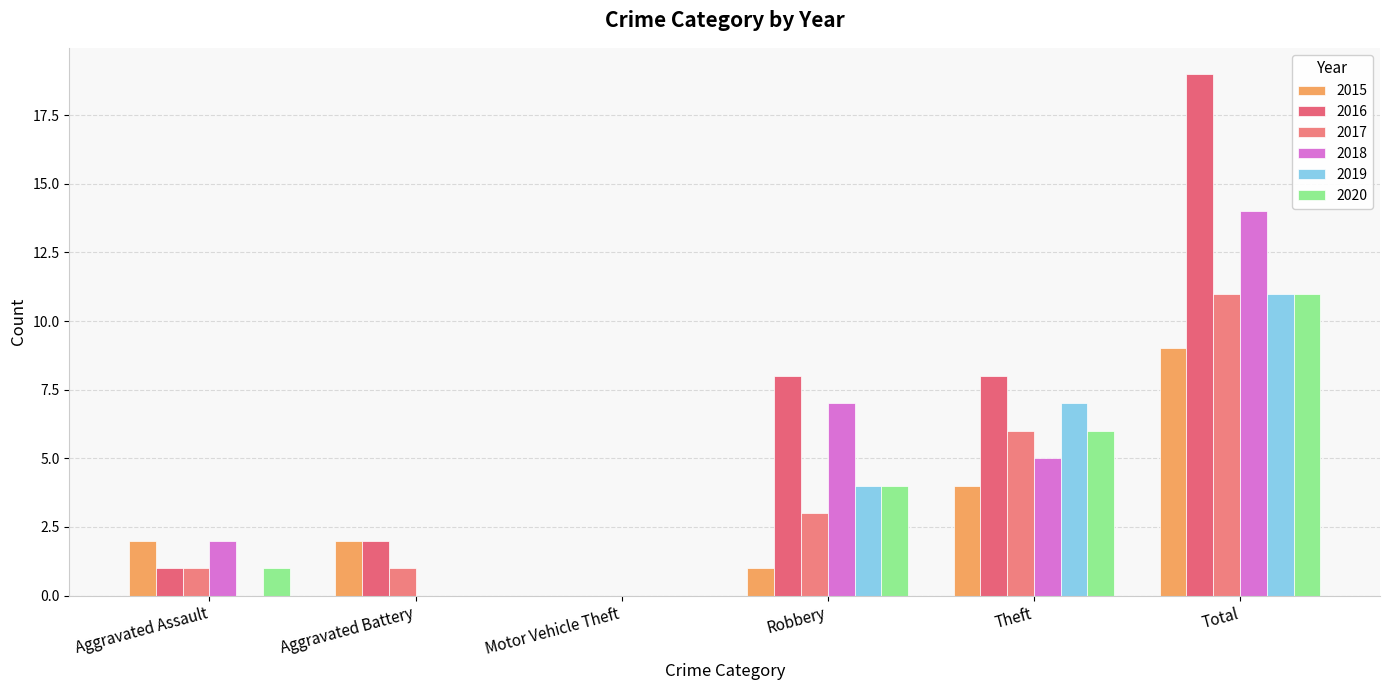

The 2015 series shows 15 at Total. True or false?

False